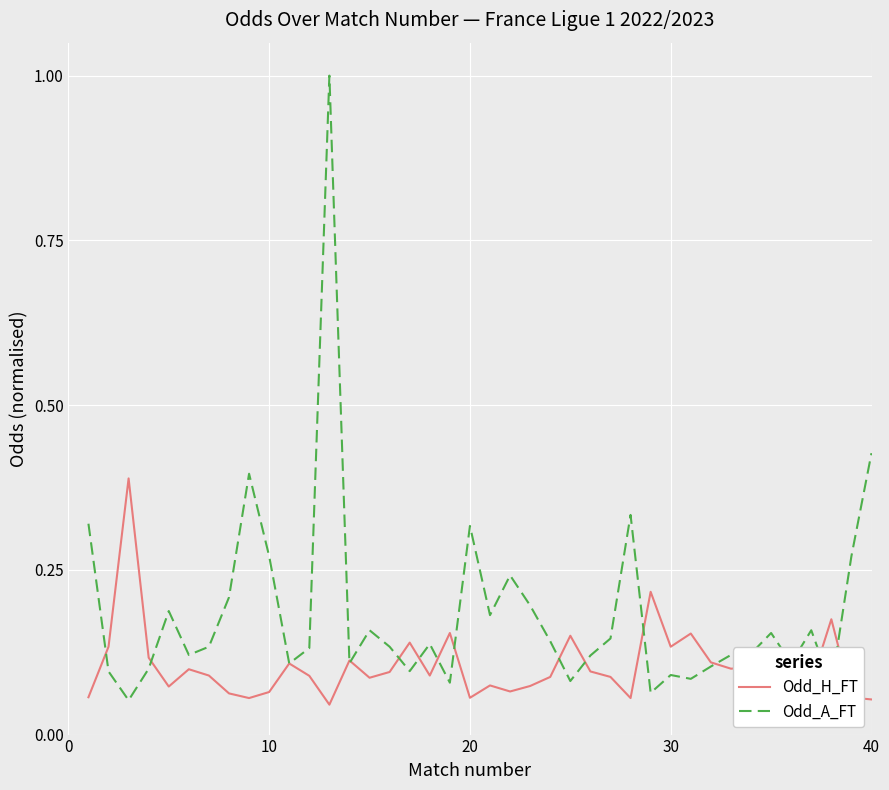

Which series has the largest range (max minus min)?

Odd_A_FT